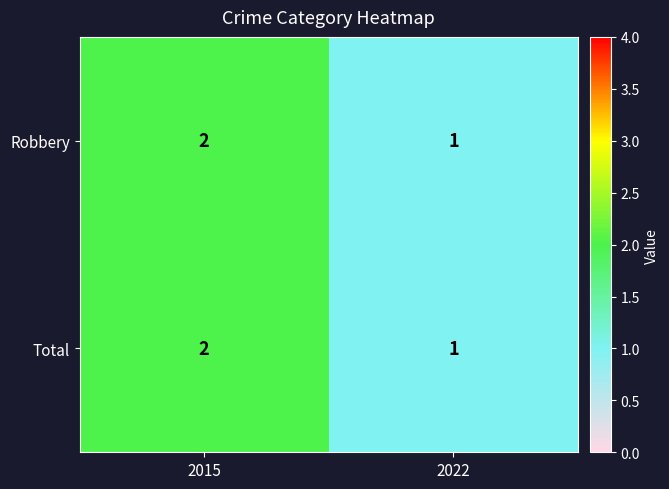

What is the greatest value displayed?

2